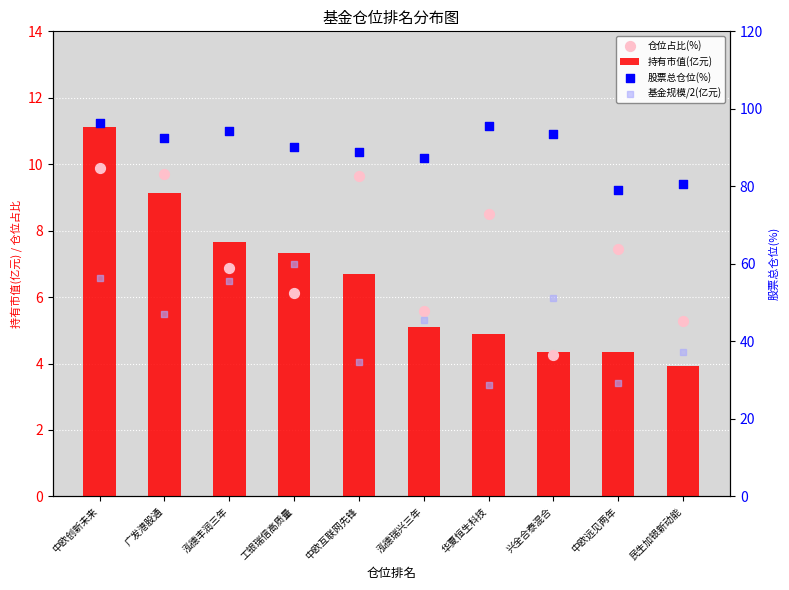

Which series reaches the maximum Y coordinate?

股票总仓位(%)